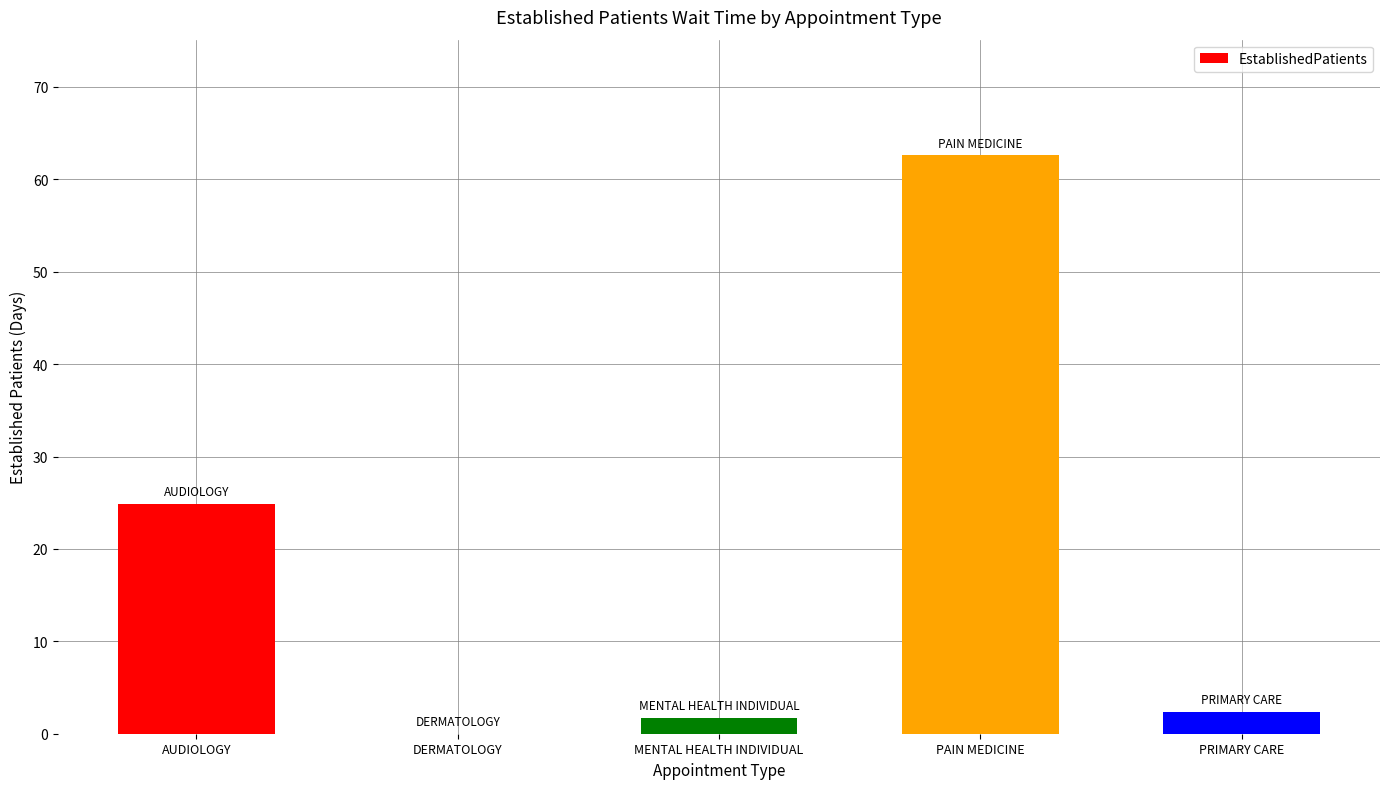

Reading right to left, list all the values displayed in this chart.

PRIMARY CARE=2.4	PAIN MEDICINE=62.6	MENTAL HEALTH INDIVIDUAL=1.7	DERMATOLOGY=0.0	AUDIOLOGY=24.9